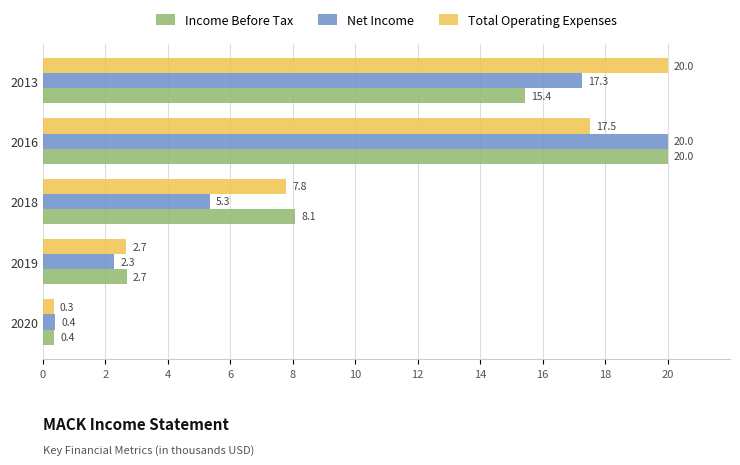

Rank the categories by Income Before Tax value from lowest to highest.

2020, 2019, 2018, 2013, 2016